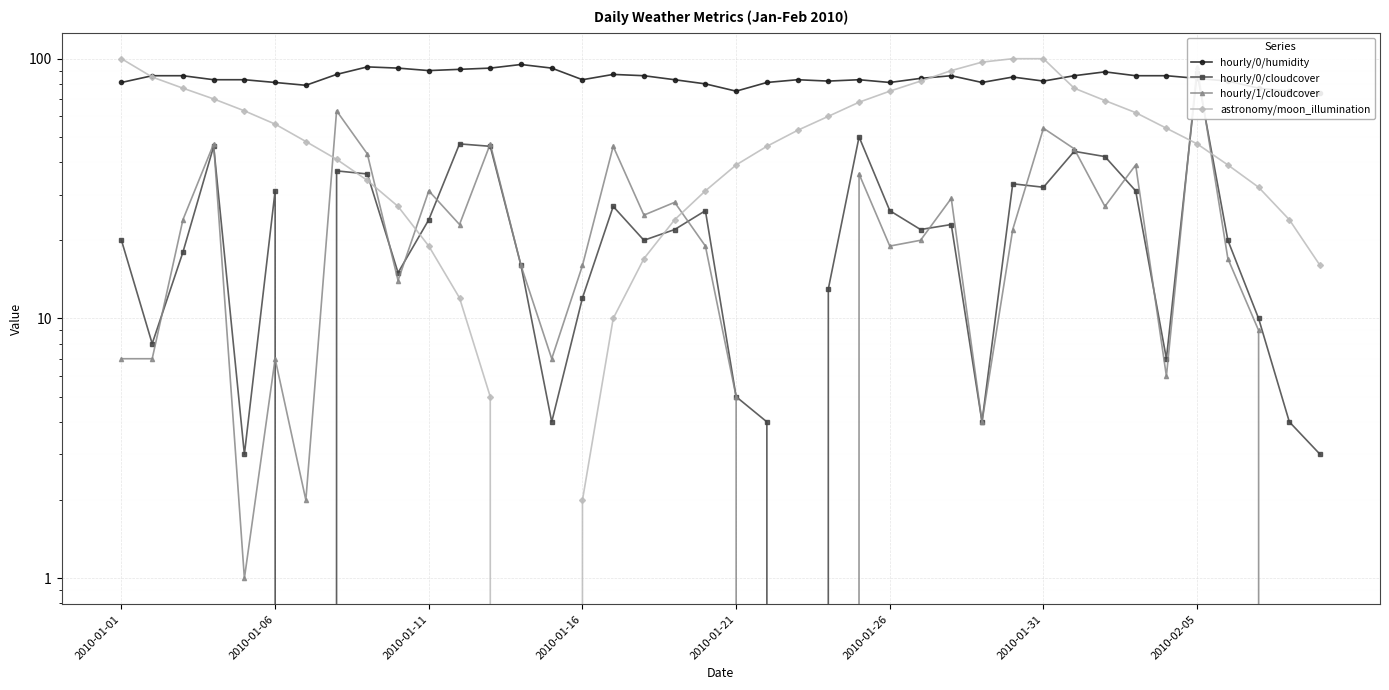

True or false: astronomy/moon_illumination and hourly/1/cloudcover cross at least once.

True